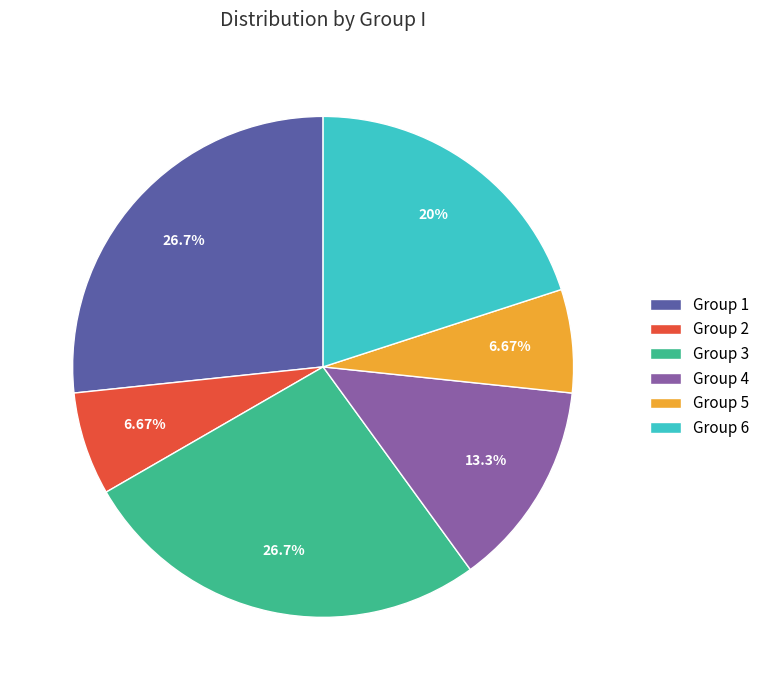

Is the sum of Group 6 and Group 1 greater than half?

No